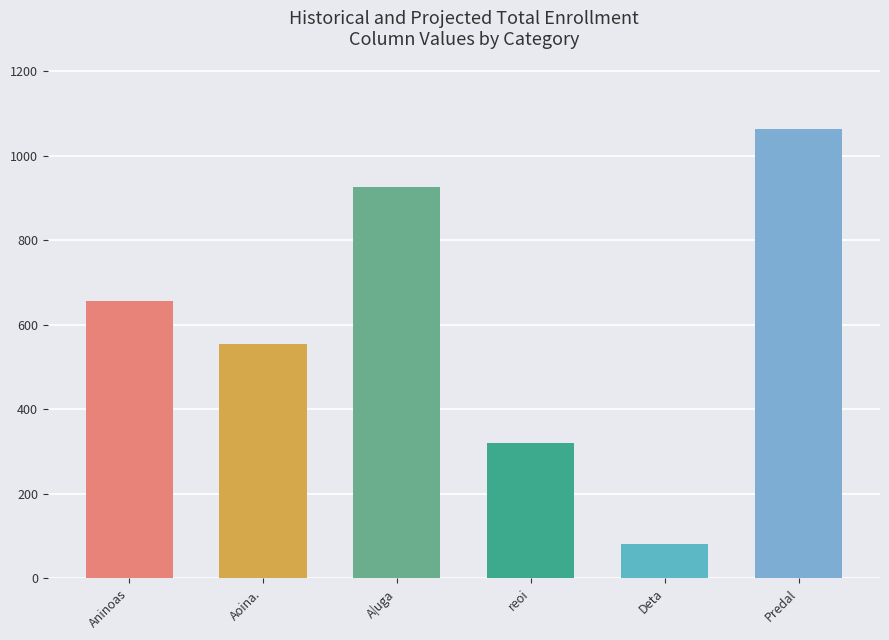

What is the difference between the values at Aoina. and Aninoas?

102.6